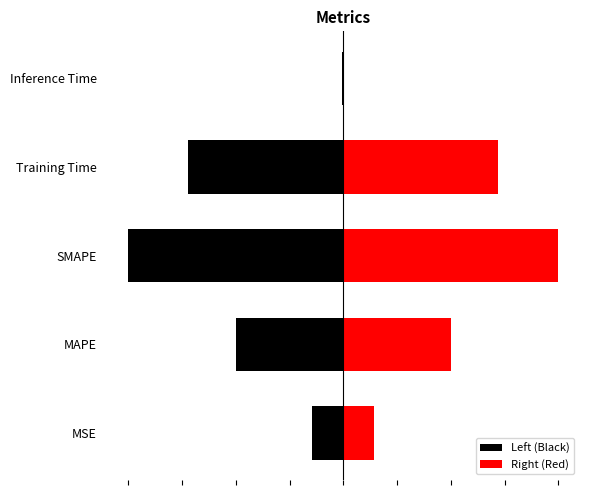

What is the change in value from Training Time to Inference Time?

-1.4